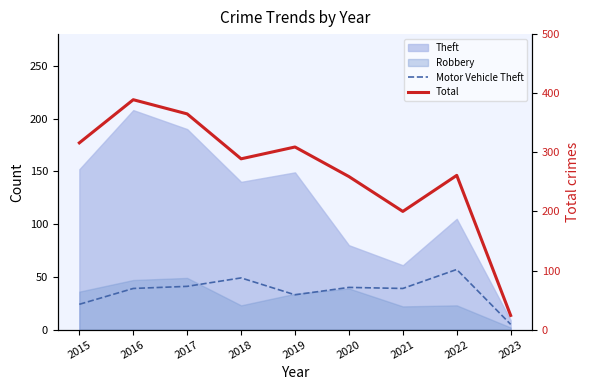

What is the difference between the Motor Vehicle Theft values at 2022 and 2021?

18